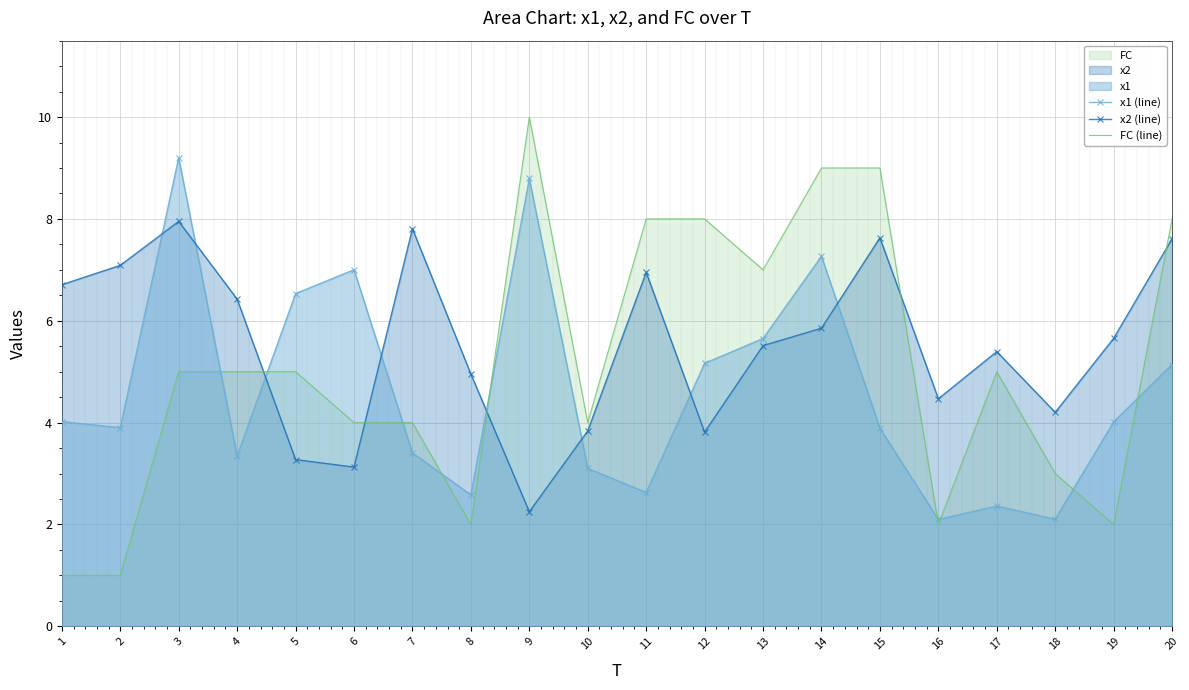

Which series ends up on top after the final intersection of x1 (line) and FC (line)?

FC (line)